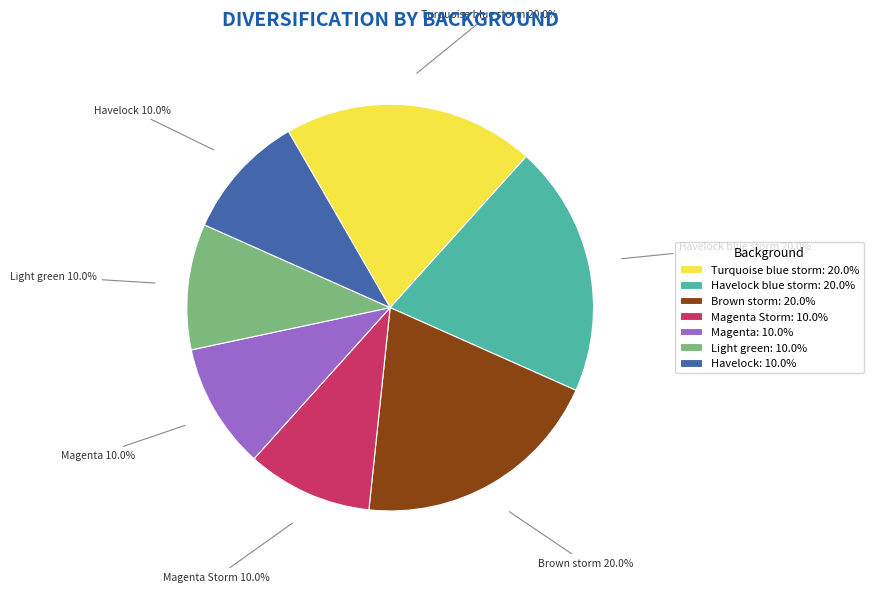

Does any single category account for the majority?

No